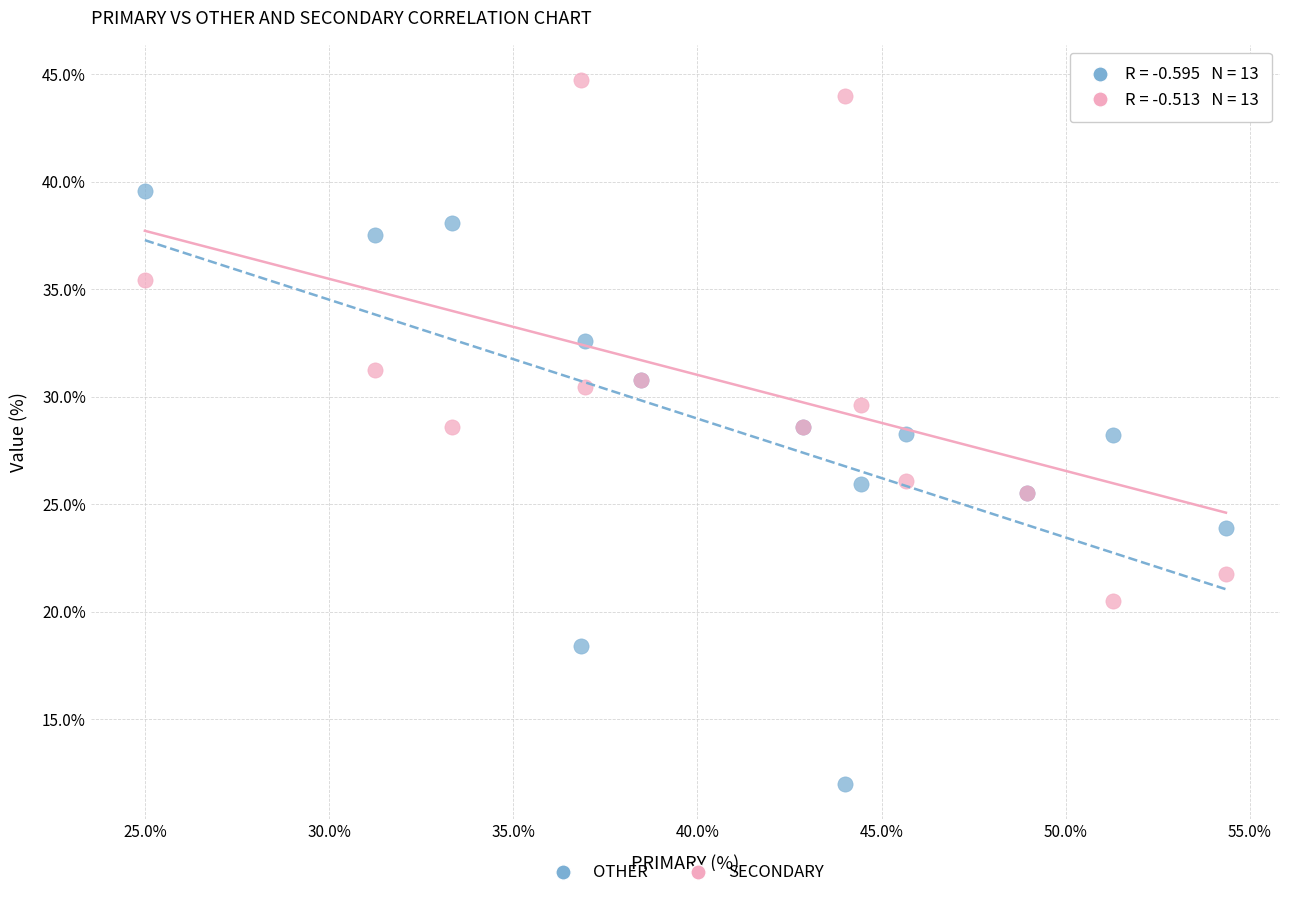

What is the X range (max minus min) for the scatter plot?

29.3